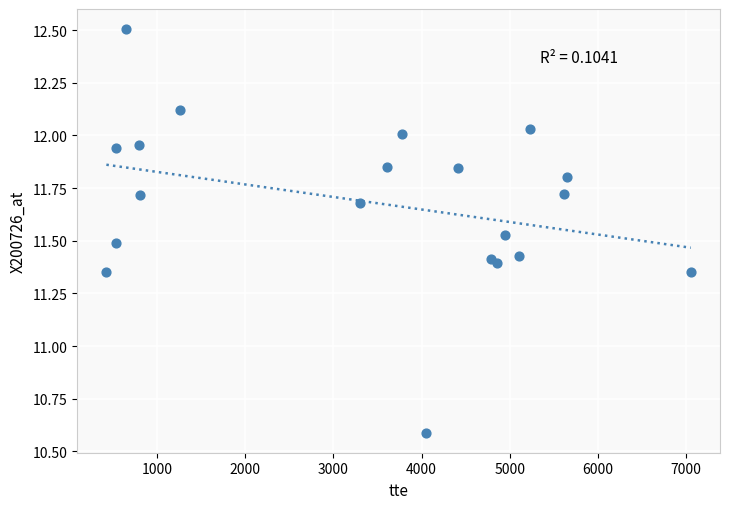

What is the range of Y values (max minus min)?

1.9